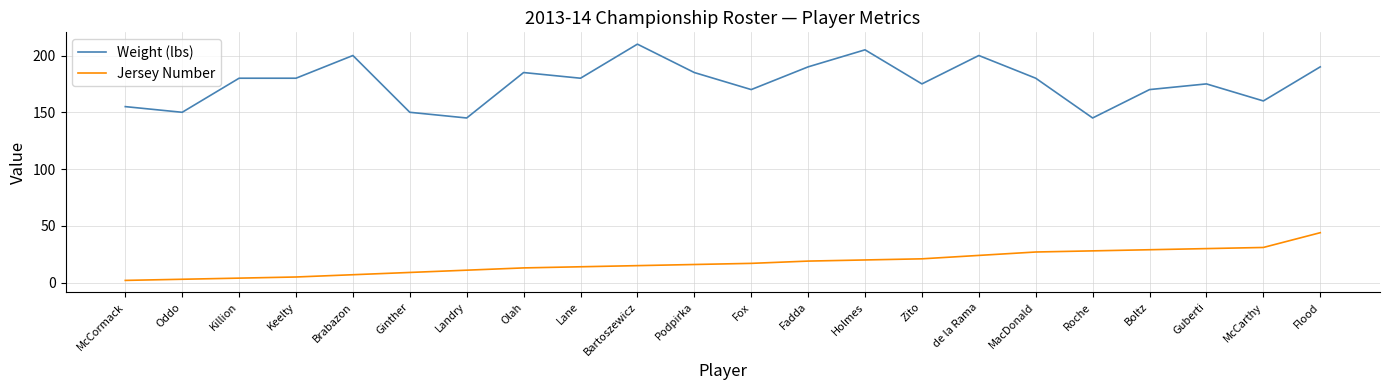

True or false: Jersey Number and Weight (lbs) intersect in this chart.

False